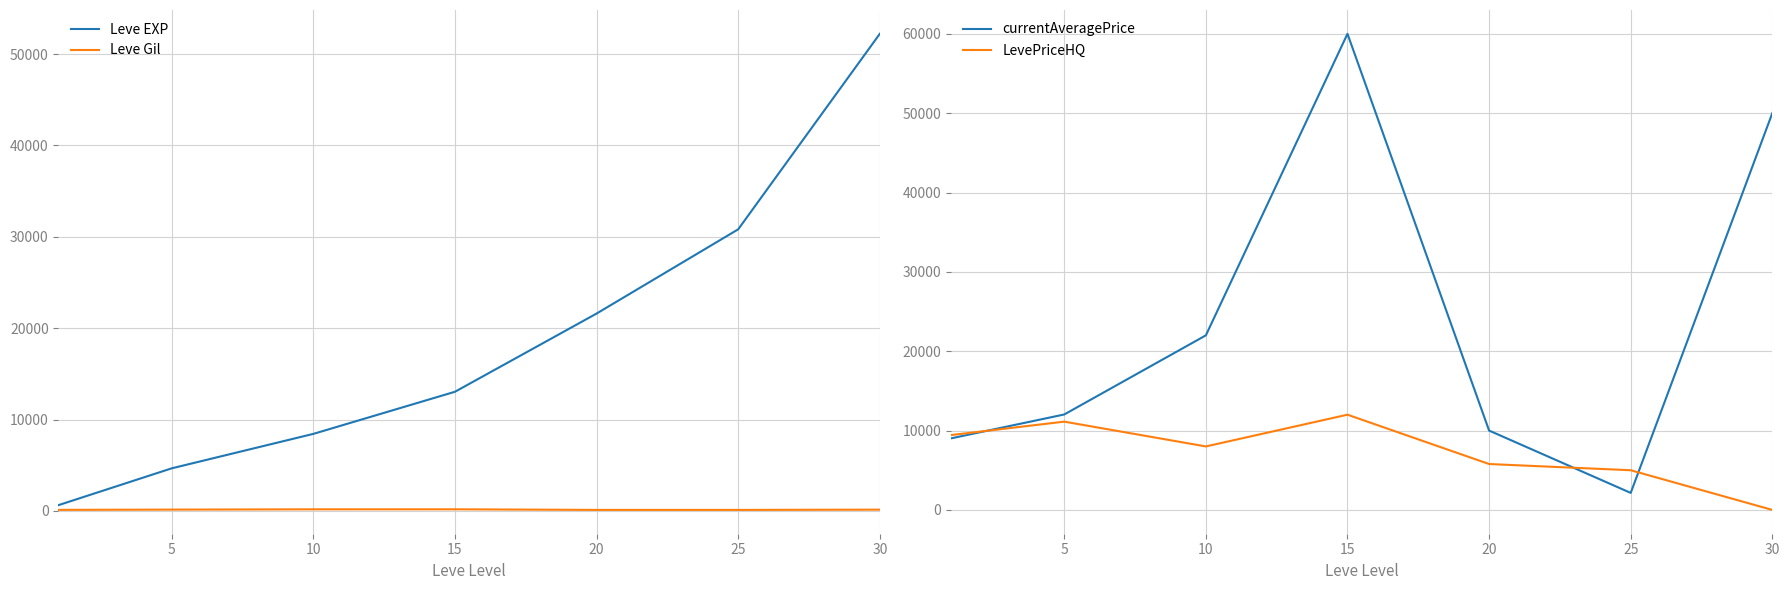

Is it true that currentAveragePrice equals 6751.0 at 10?

False